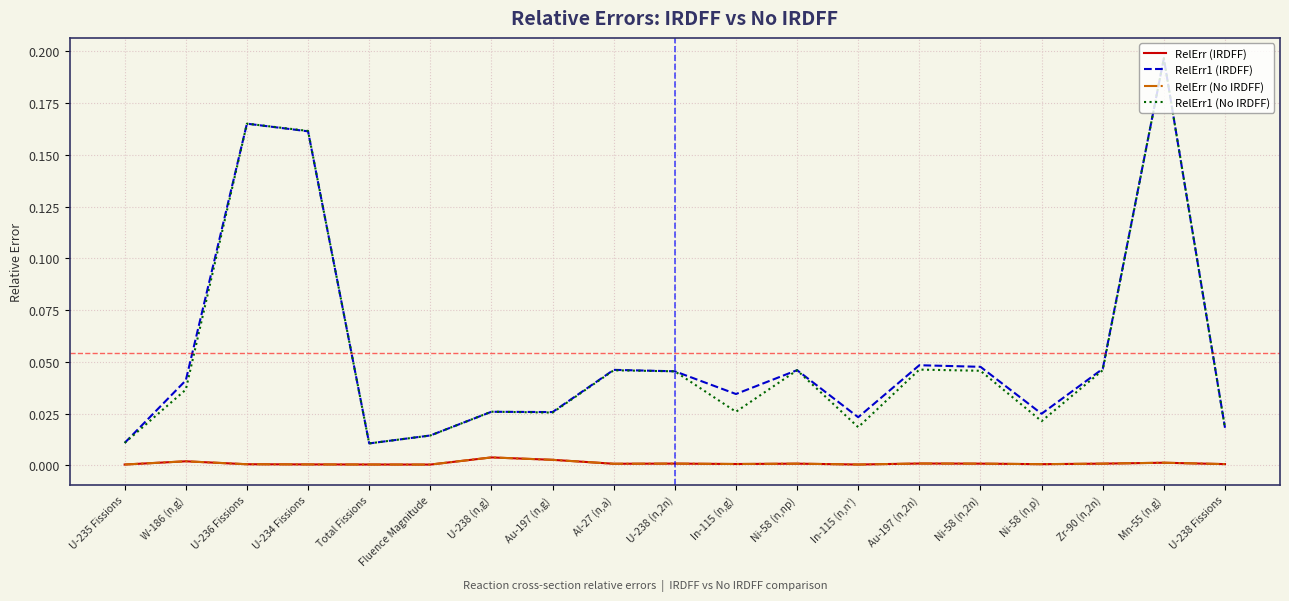

Does the chart display data point markers on the line(s)?

No